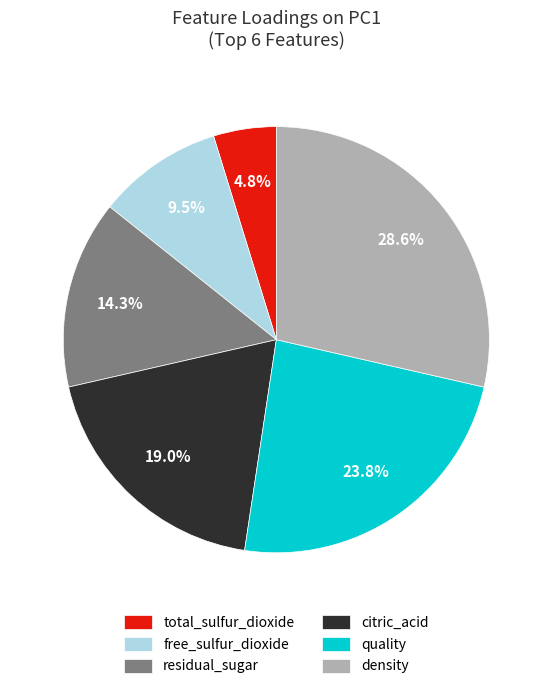

Between quality and density, which is larger?

density